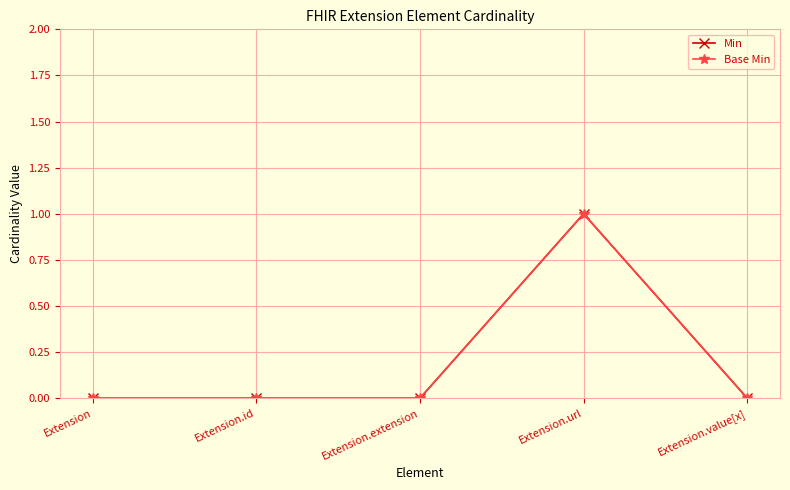

What is the highest value of the Min series?

1